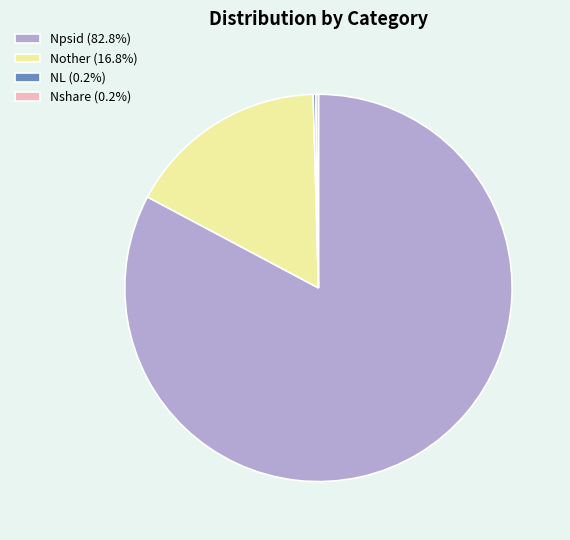

Is Npsid (82.8%) the majority of the pie?

Yes